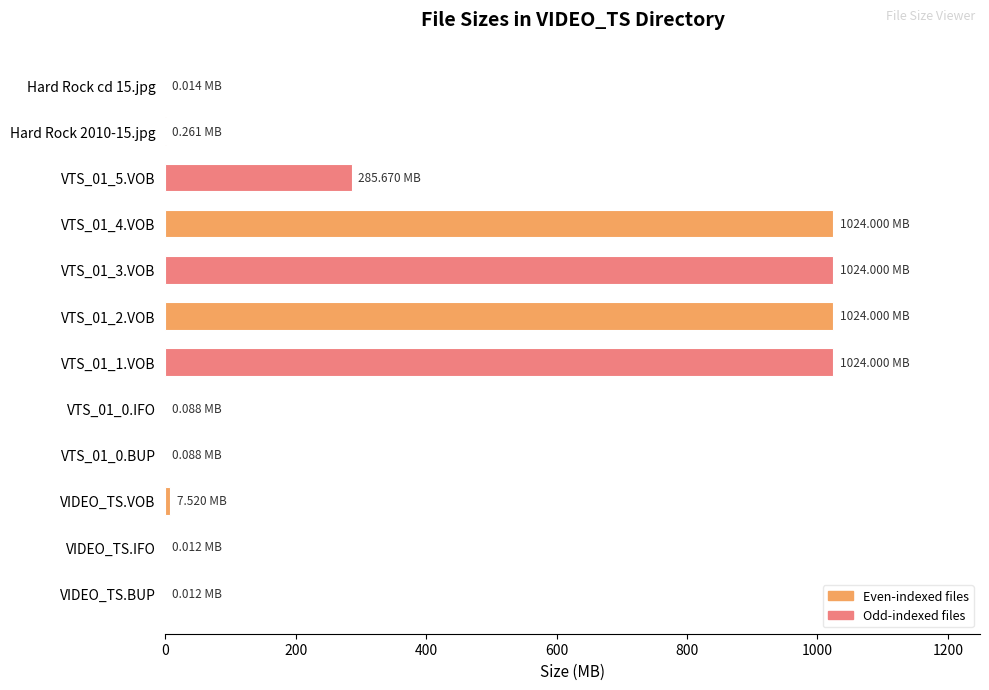

True or false: the data shows 485.3 at VTS_01_5.VOB.

False